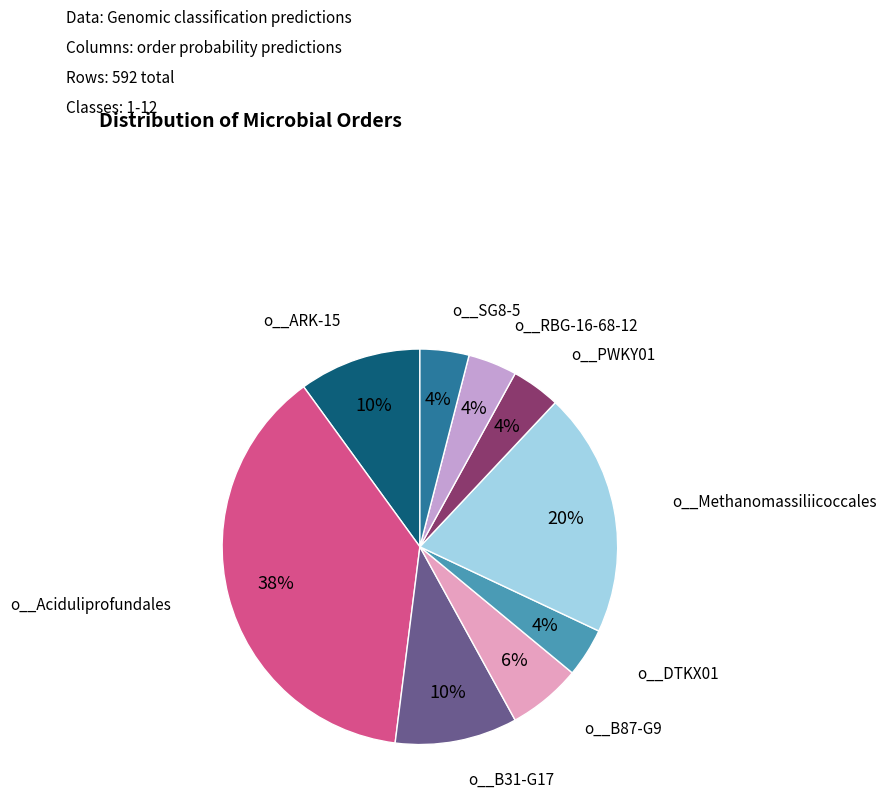

To the nearest percent, what is the combined percentage of o__ARK-15 and o__Aciduliprofundales?

48%